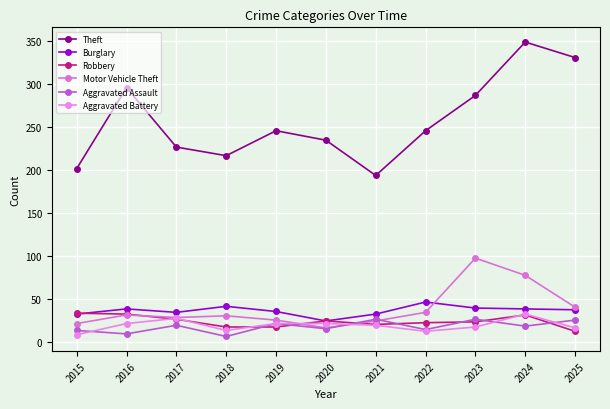

What is the difference between the second highest and minimum values in the Aggravated Assault series?

20